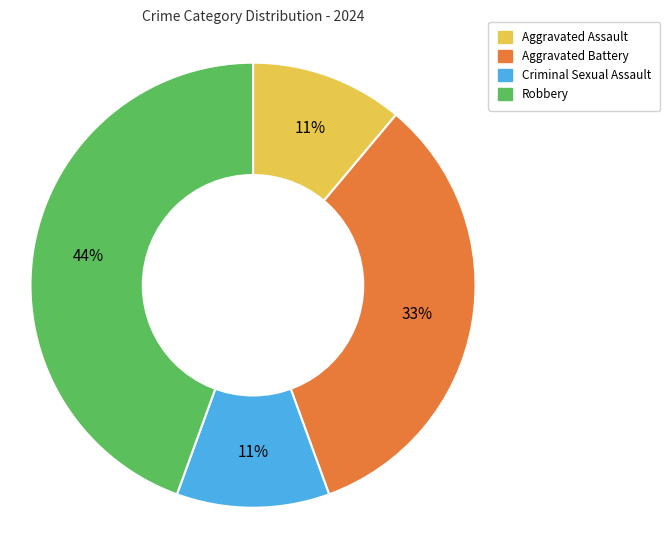

True or false: Criminal Sexual Assault accounts for 11% of the total.

True